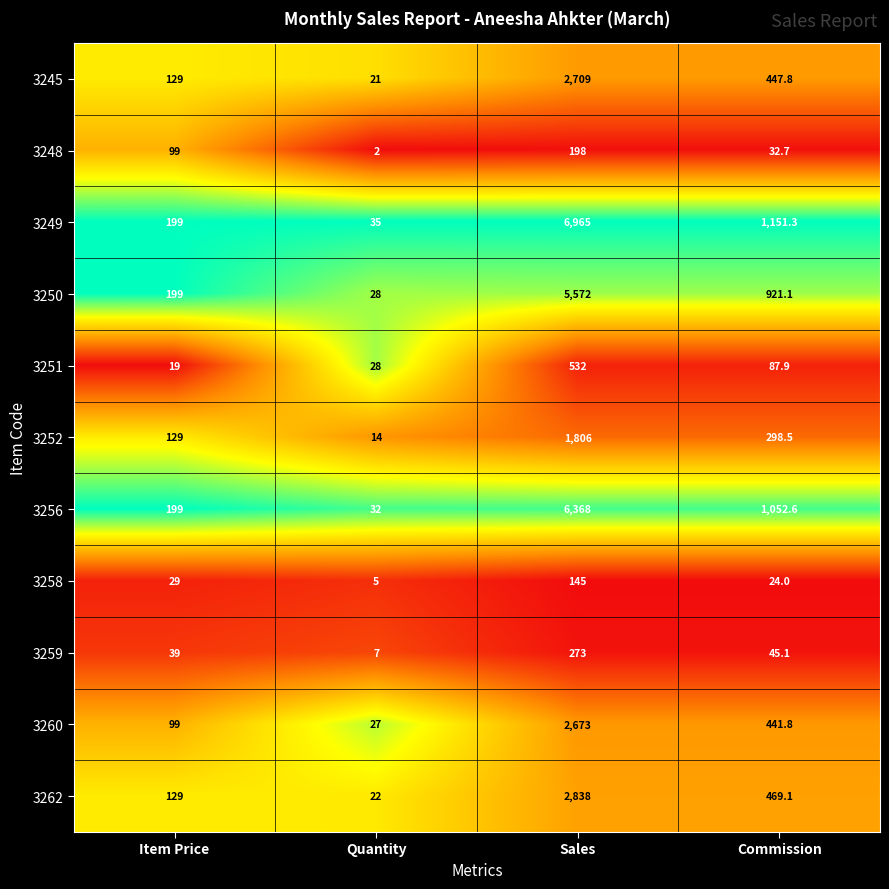

Which series changed the most between Quantity and Commission?

3249